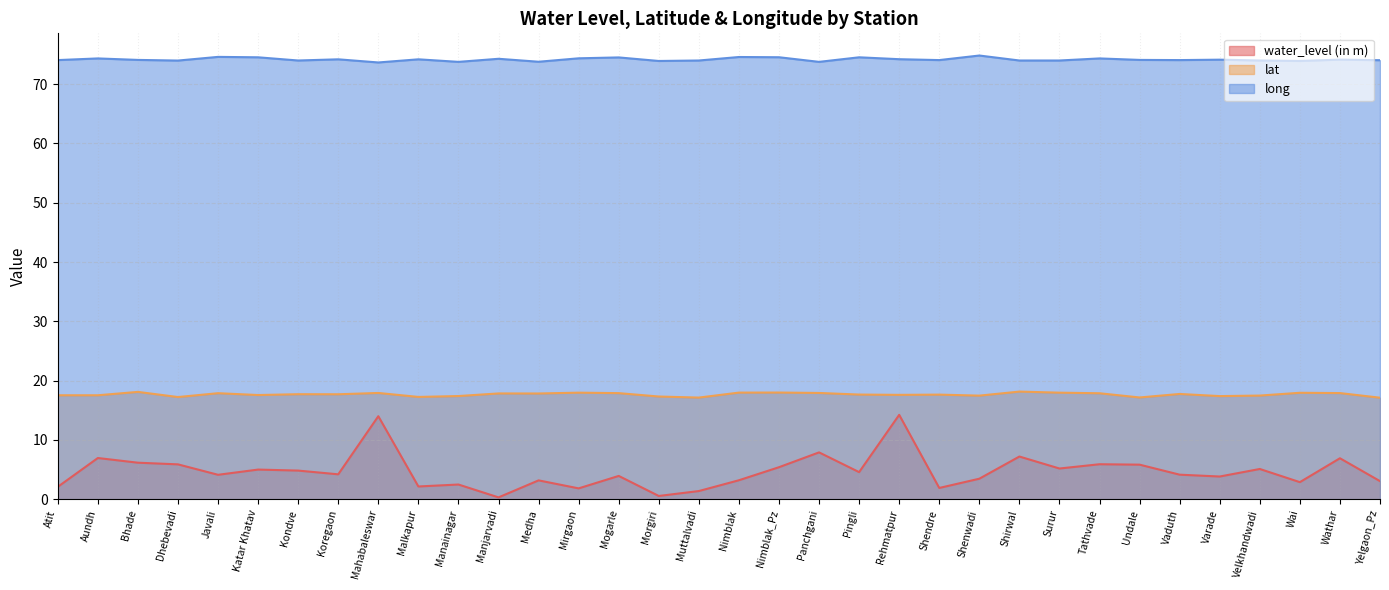

At which label does water_level (in m) reach its peak?

Rehmatpur